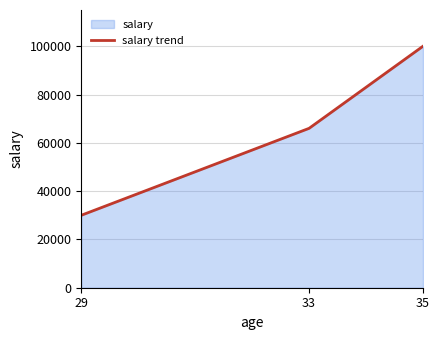

Does the chart have visible grid lines?

Yes